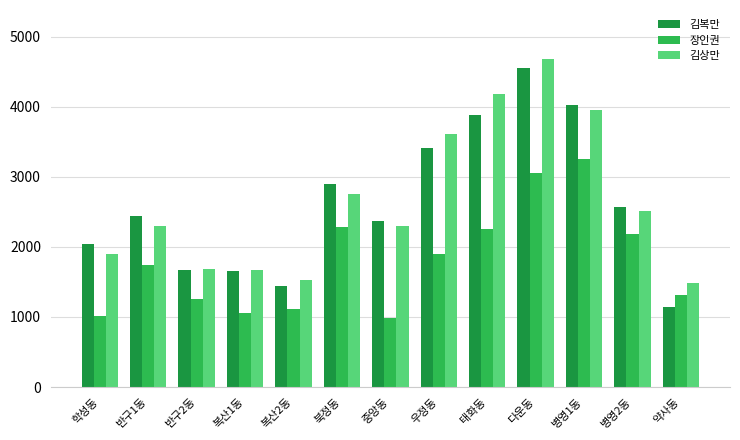

Is it true that 김상만 equals 2754 at 북정동?

True